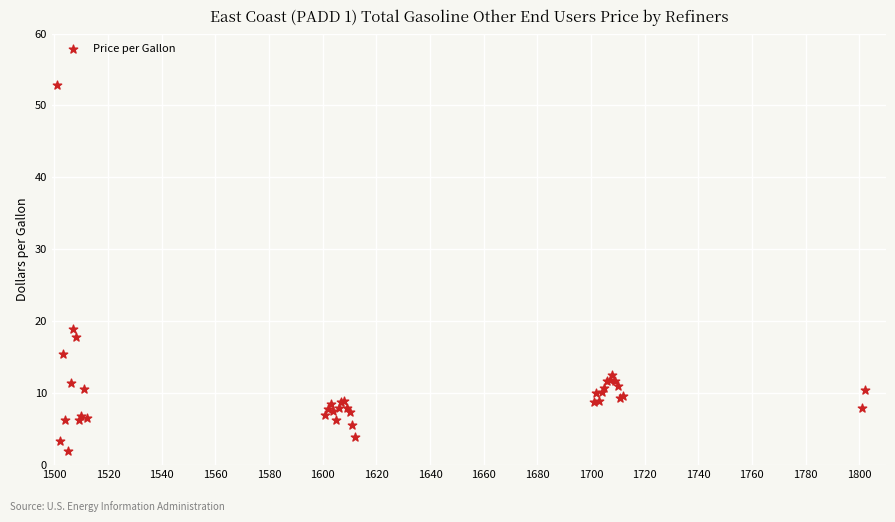

What Y value in the scatter plot is closest to 27?

18.9